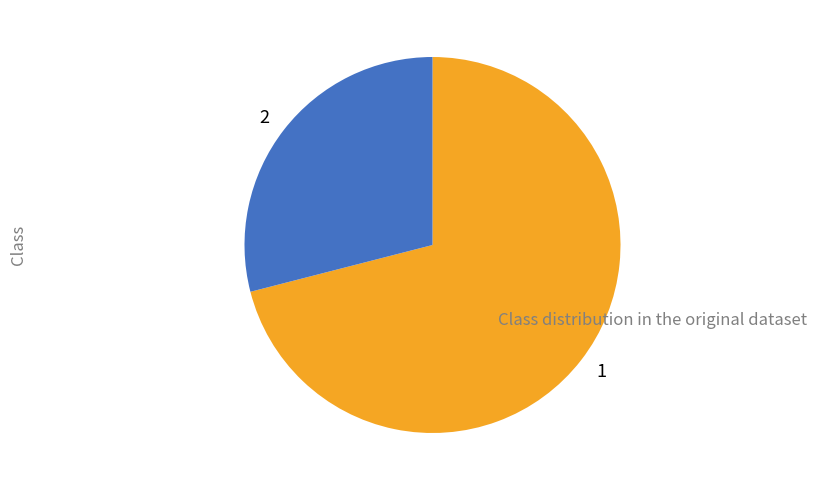

How many segments does this pie chart have?

2